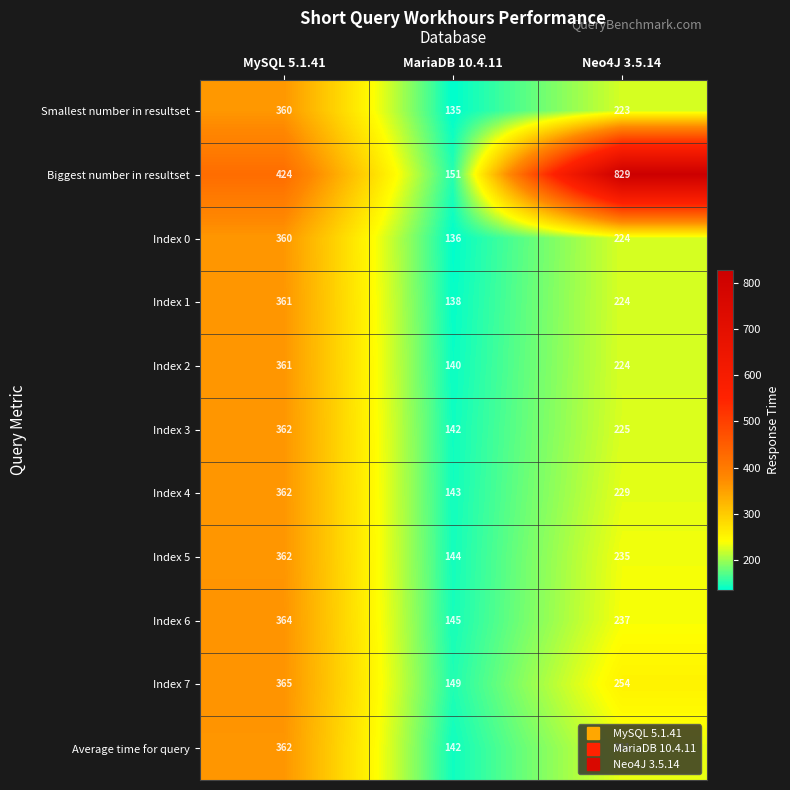

At which label is Index 4 closest to 252?

Neo4J 3.5.14